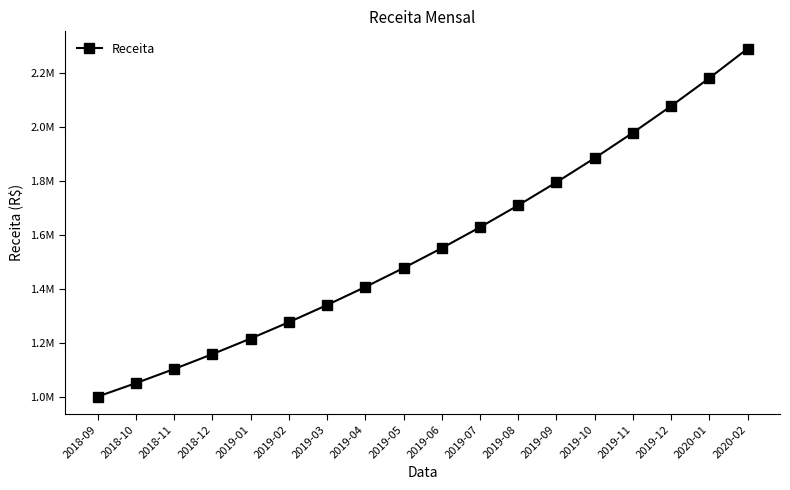

What is the sum of all values?

28132384.7